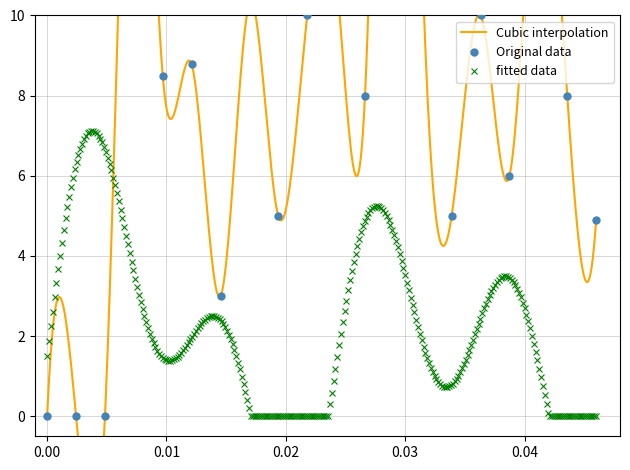

What is the maximum value for fitted data?

7.1